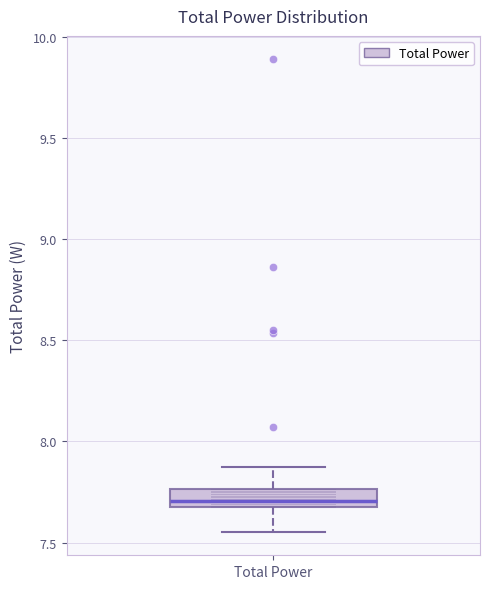

Read this box plot against the y-axis: the position of the median line, the range covered by the box, and the ends of both whiskers. The values are not printed on the chart, so give them approximately, as read against the axis.

median 7.70, box 7.65 to 7.75, whiskers 7.55 to 7.85